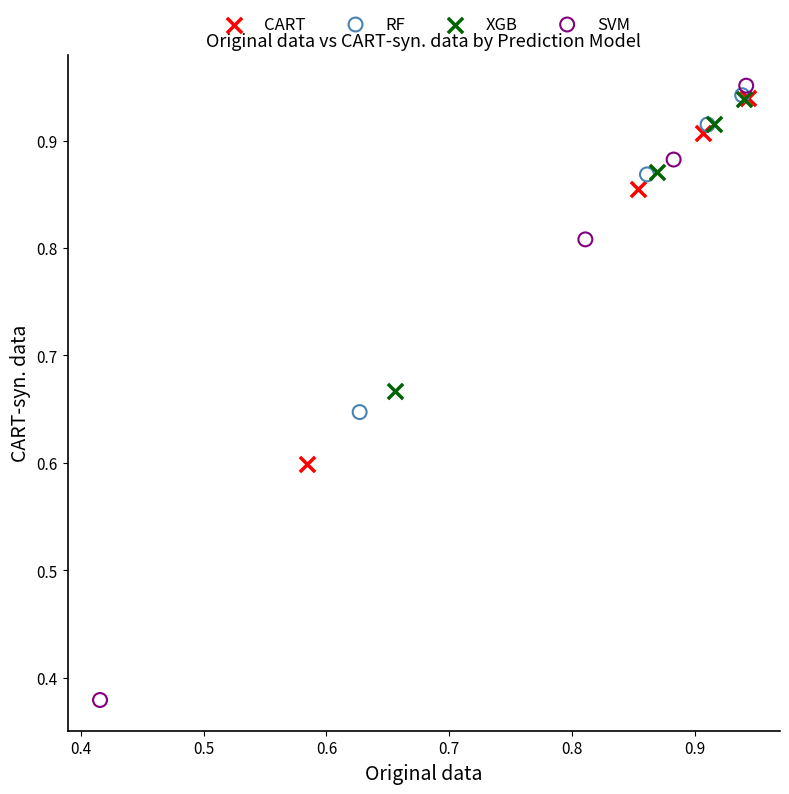

Which series contains the lowest Y value?

SVM